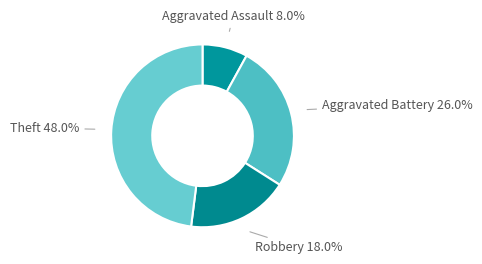

How many segments does this pie chart have?

4